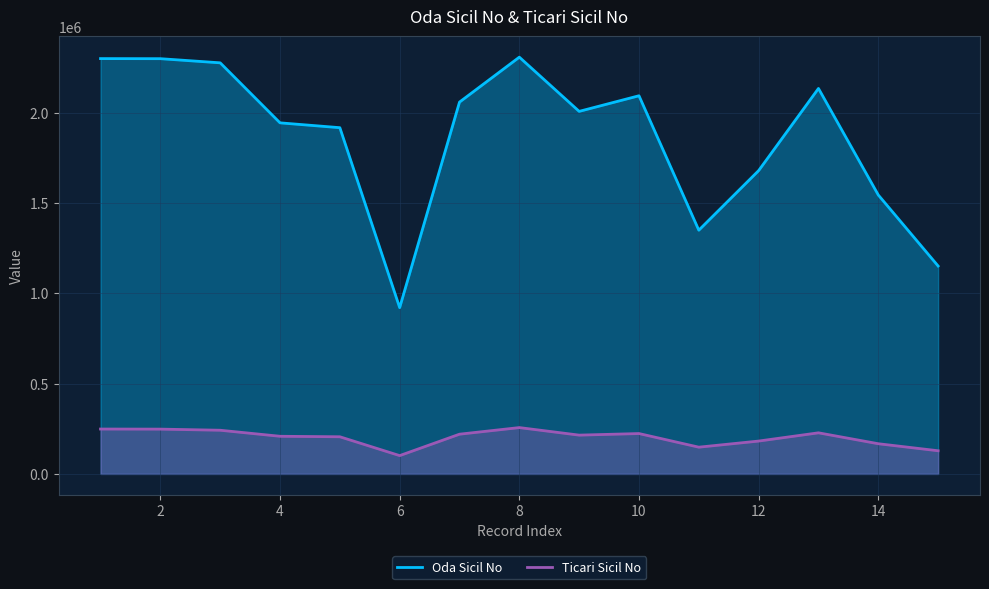

The value of Oda Sicil No at 12 is 3196809. True or false?

False